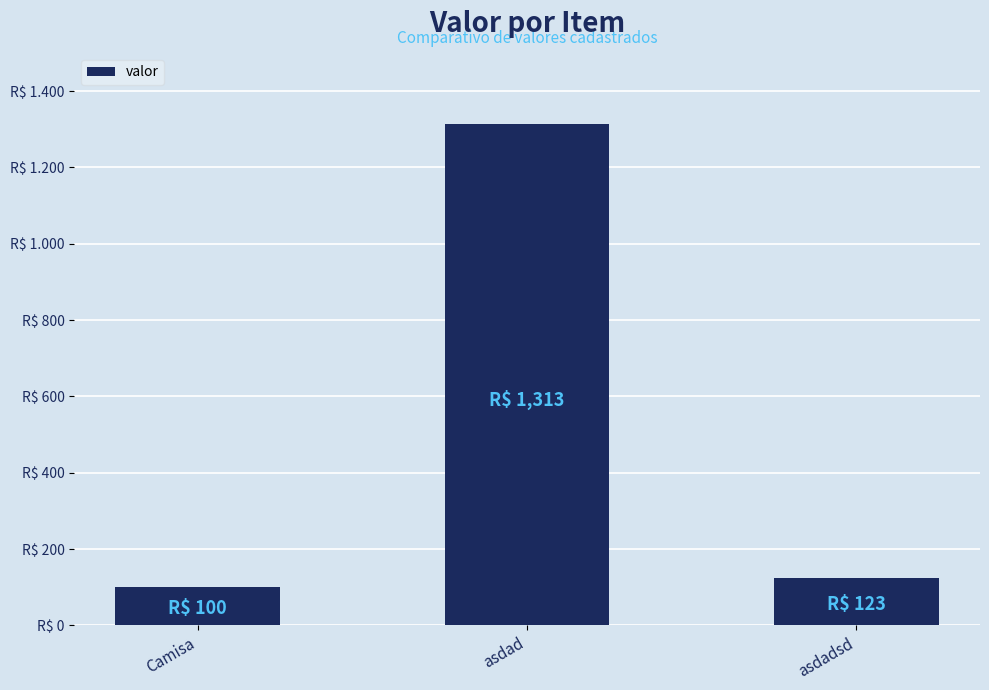

Read the value at asdadsd, to the nearest 10.

120